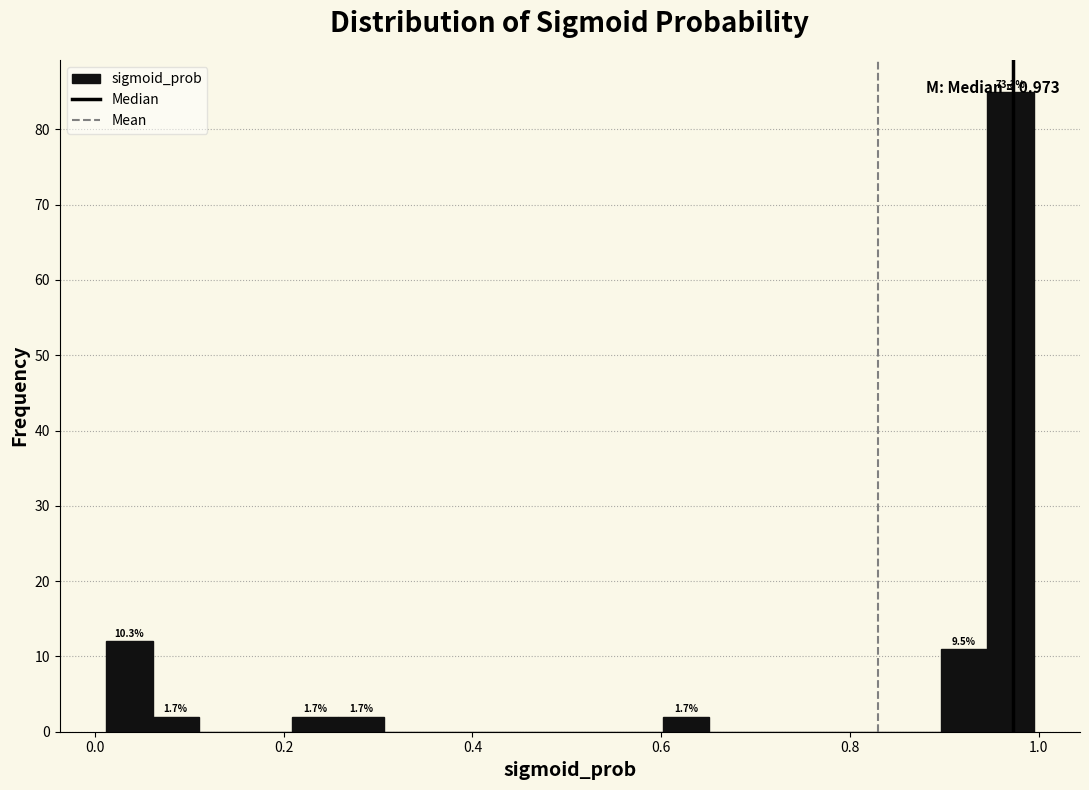

Read against the x-axis, roughly where is the centre of the tallest bar?

0.98